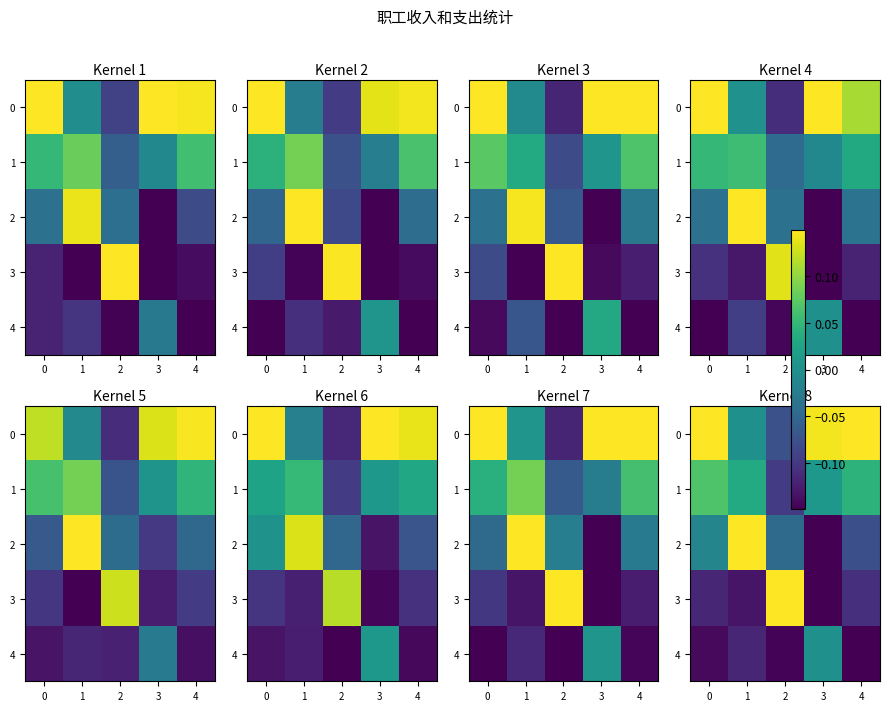

At which label does 0 reach its peak?

4